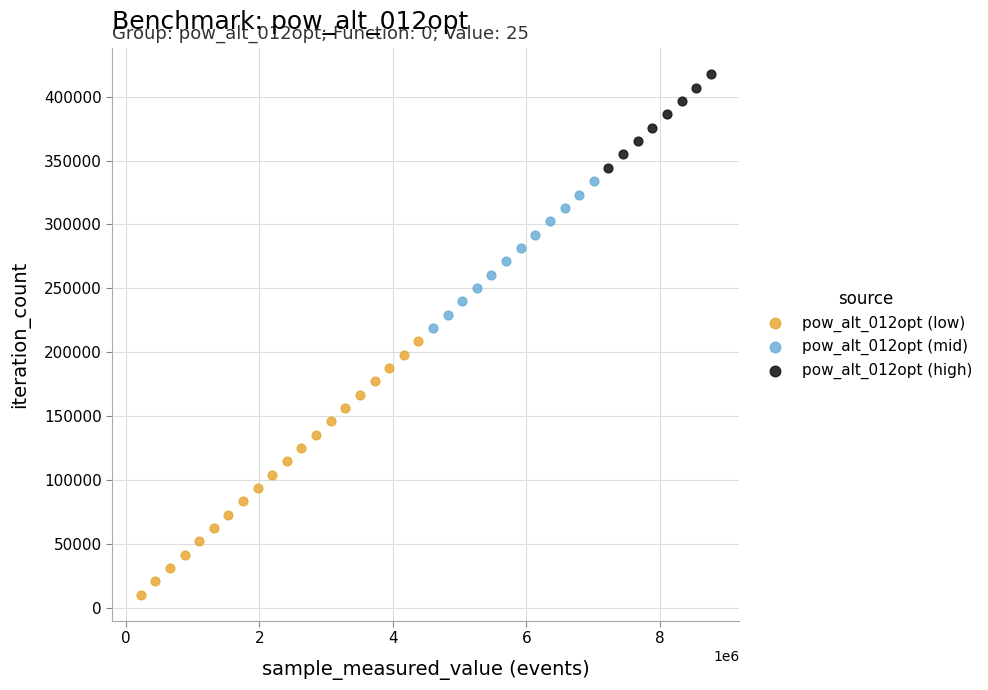

Which series has the widest spread of Y values?

pow_alt_012opt (low)